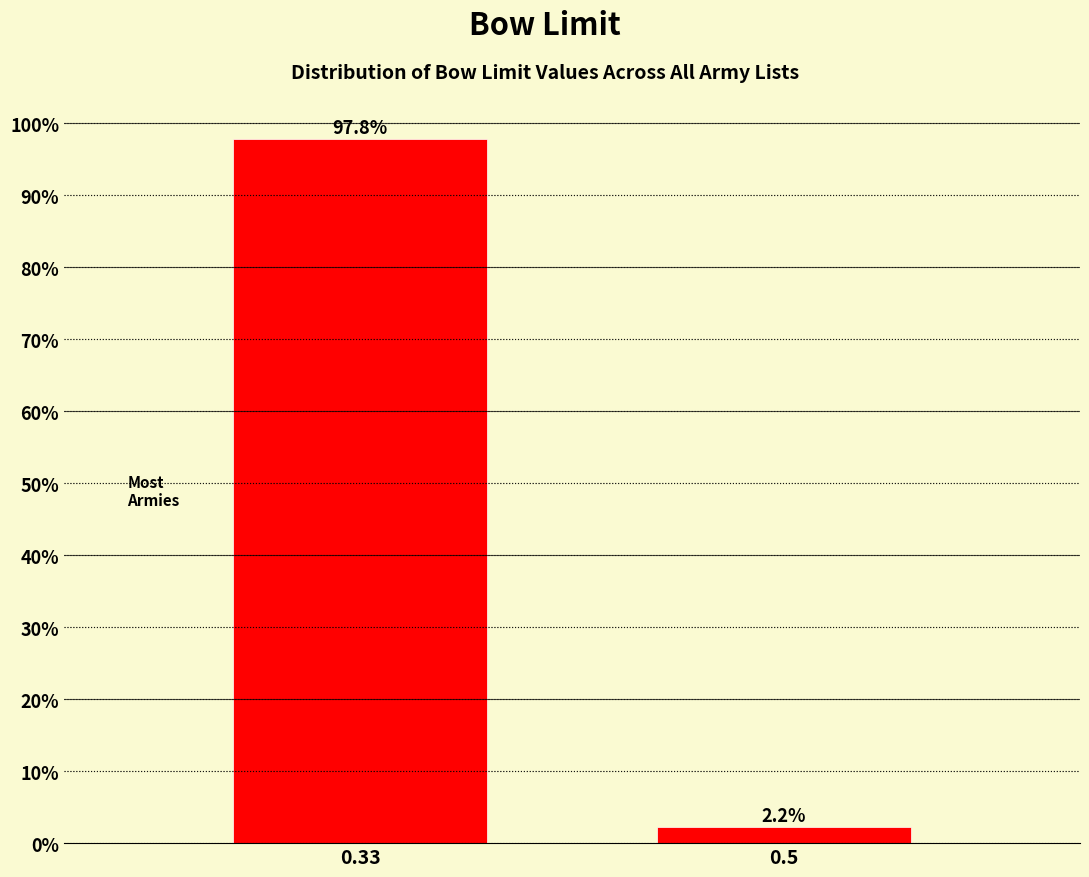

Reading left to right, extract all data points from this chart.

0.33=97.8	0.5=2.2